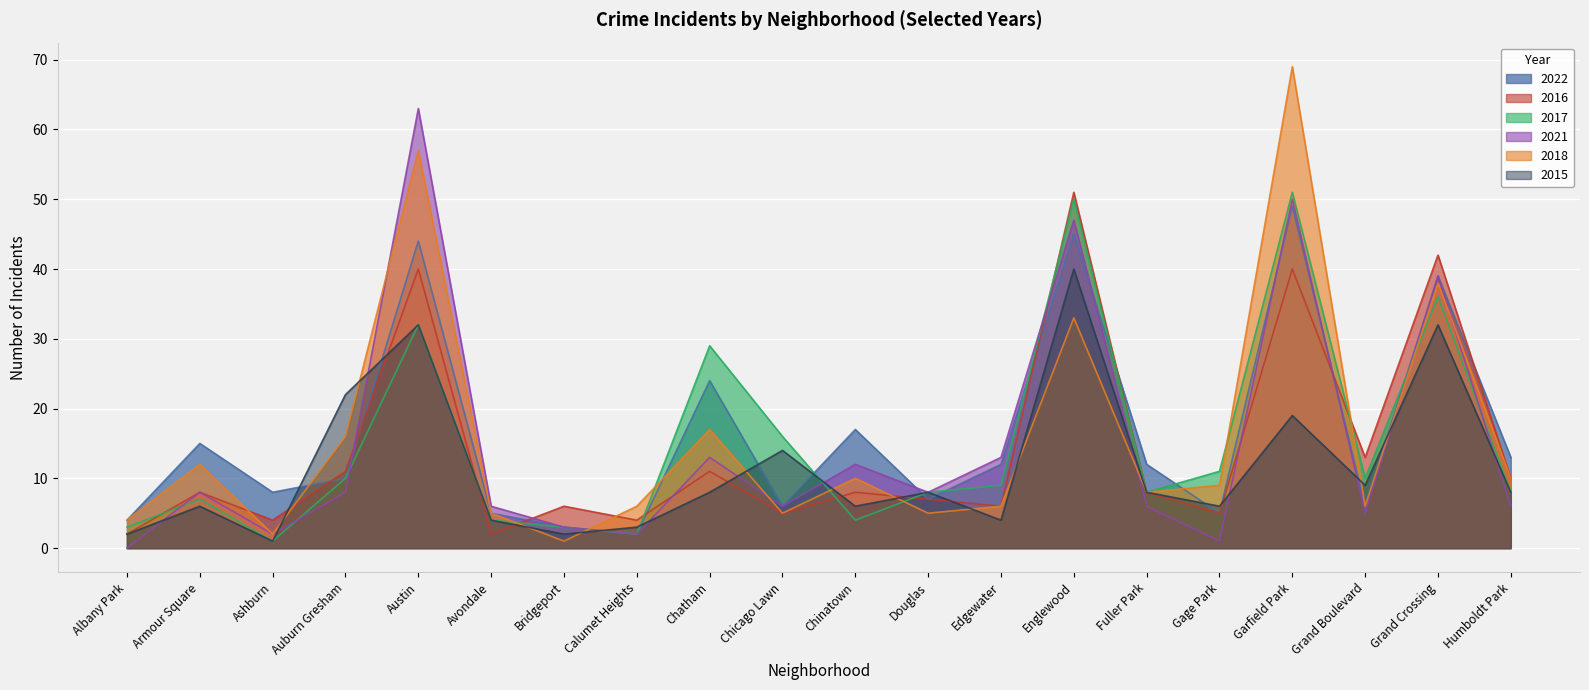

The value of 2022 at Chicago Lawn is 9. True or false?

False